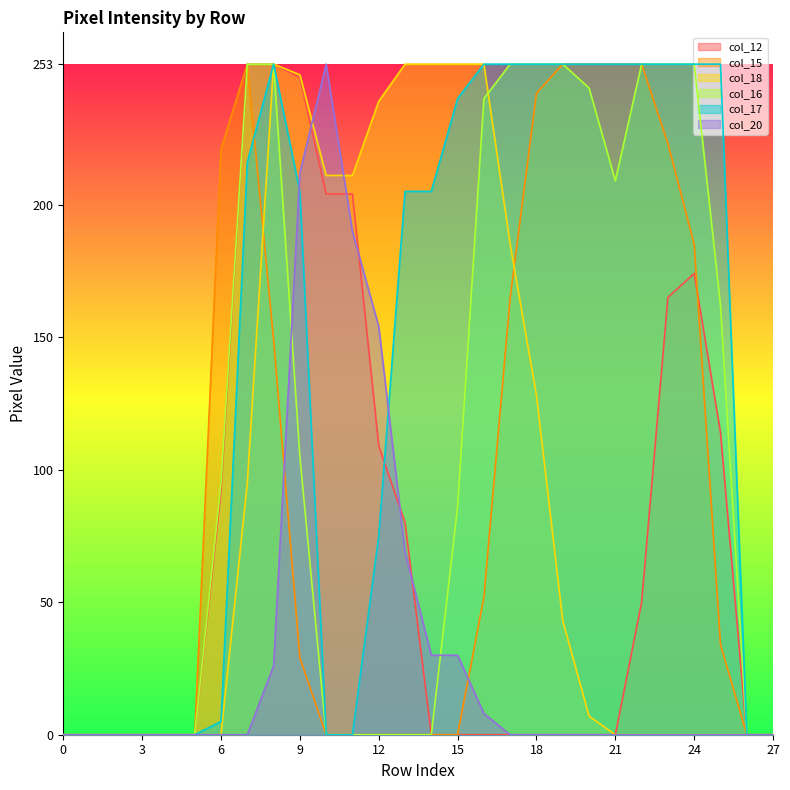

Reading left to right, extract all data points from this chart.

col_12: 0=0	1=0	2=0	3=0	4=0	5=0	6=92	7=253	8=253	9=248	10=204	11=204	12=109	13=80	14=0	15=0	16=0	17=0	18=0	19=0	20=0	21=0	22=50	23=165	24=174	25=114	26=0	27=0
col_15: 0=0	1=0	2=0	3=0	4=0	5=0	6=221	7=253	8=149	9=29	10=0	11=0	12=0	13=0	14=0	15=0	16=52	17=165	18=242	19=253	20=253	21=253	22=253	23=223	24=185	25=34	26=0	27=0
col_18: 0=0	1=0	2=0	3=0	4=0	5=0	6=0	7=95	8=253	9=249	10=211	11=211	12=239	13=253	14=253	15=253	16=253	17=185	18=128	19=43	20=7	21=0	22=0	23=0	24=0	25=0	26=0	27=0
col_16: 0=0	1=0	2=0	3=0	4=0	5=0	6=95	7=253	8=253	9=105	10=0	11=0	12=0	13=0	14=0	15=86	16=240	17=253	18=253	19=253	20=244	21=209	22=253	23=253	24=253	25=162	26=0	27=0
col_17: 0=0	1=0	2=0	3=0	4=0	5=0	6=5	7=216	8=253	9=205	10=0	11=0	12=75	13=205	14=205	15=240	16=253	17=253	18=253	19=253	20=253	21=253	22=253	23=253	24=253	25=253	26=0	27=0
col_20: 0=0	1=0	2=0	3=0	4=0	5=0	6=0	7=0	8=26	9=212	10=253	11=190	12=154	13=69	14=30	15=30	16=8	17=0	18=0	19=0	20=0	21=0	22=0	23=0	24=0	25=0	26=0	27=0